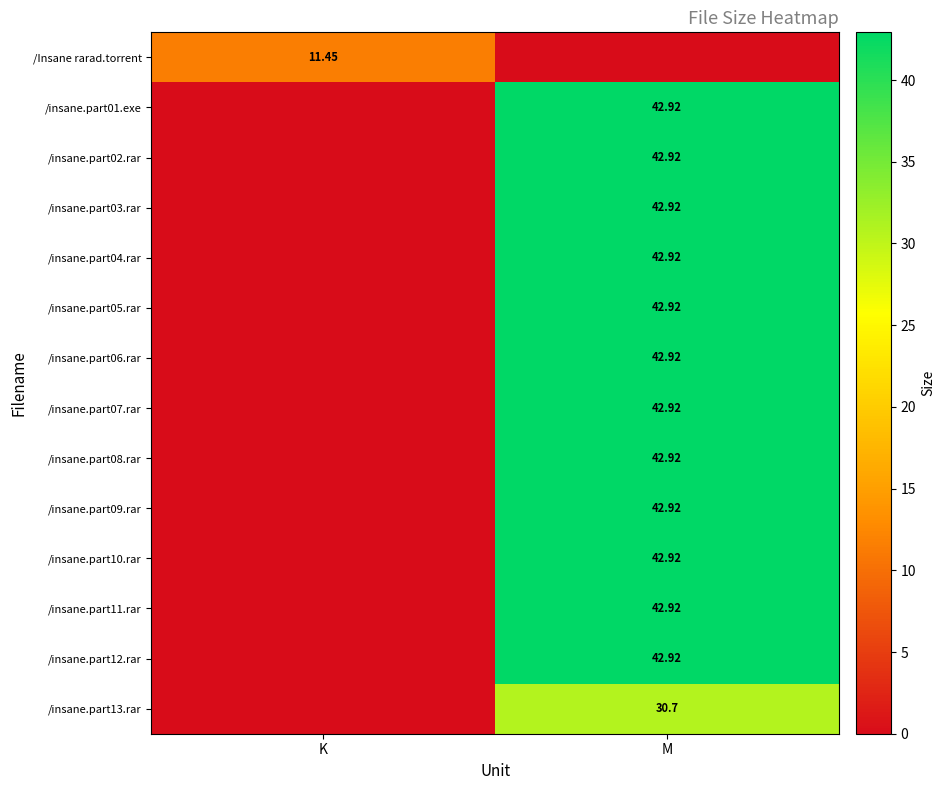

Is the value of /Insane rarad.torrent at K greater than the value of /insane.part09.rar at M?

No